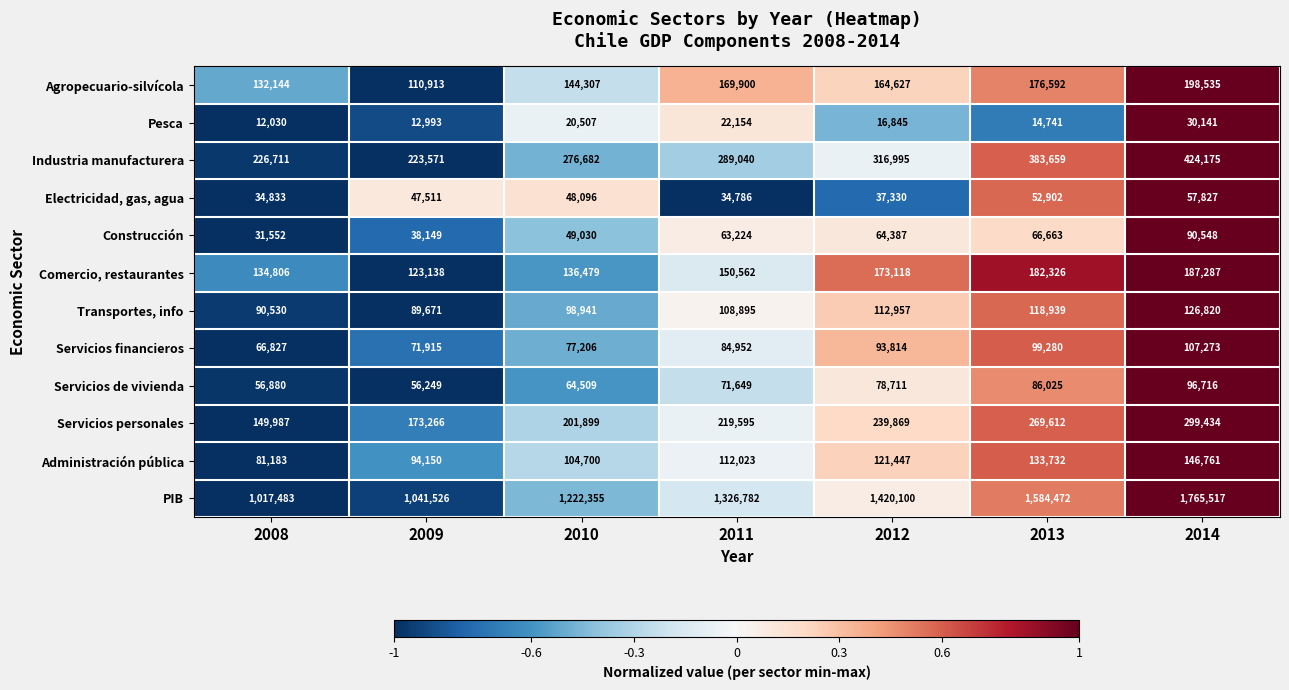

At which label is Industria manufacturera closest to 323873?

2012